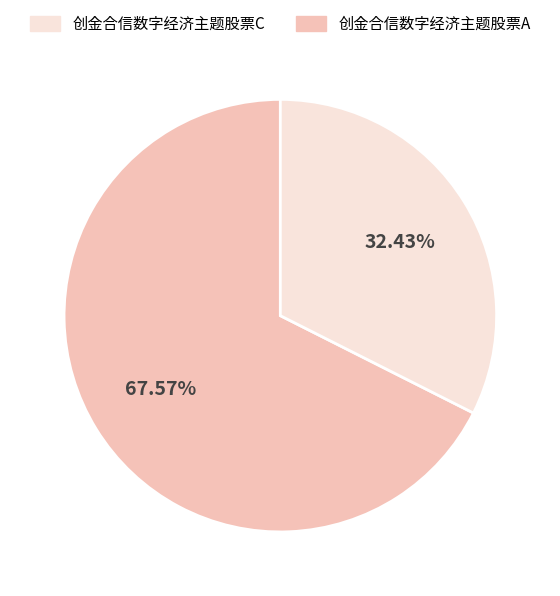

Is there a majority slice in this chart?

Yes